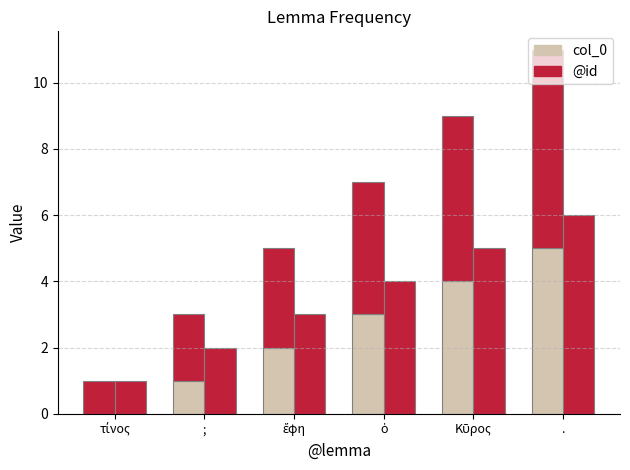

Reading left to right, extract all data points from this chart.

col_0: 0	1	2	3	4	5
@id: 1	2	3	4	5	6